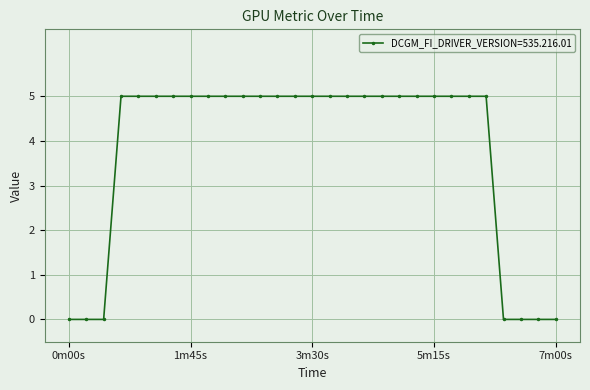

Reading right to left, transcribe all the data shown in this chart.

0	0	0	0	5	5	5	5	5	5	5	5	5	5	5	5	5	5	5	5	5	5	5	5	5	5	0	0	0